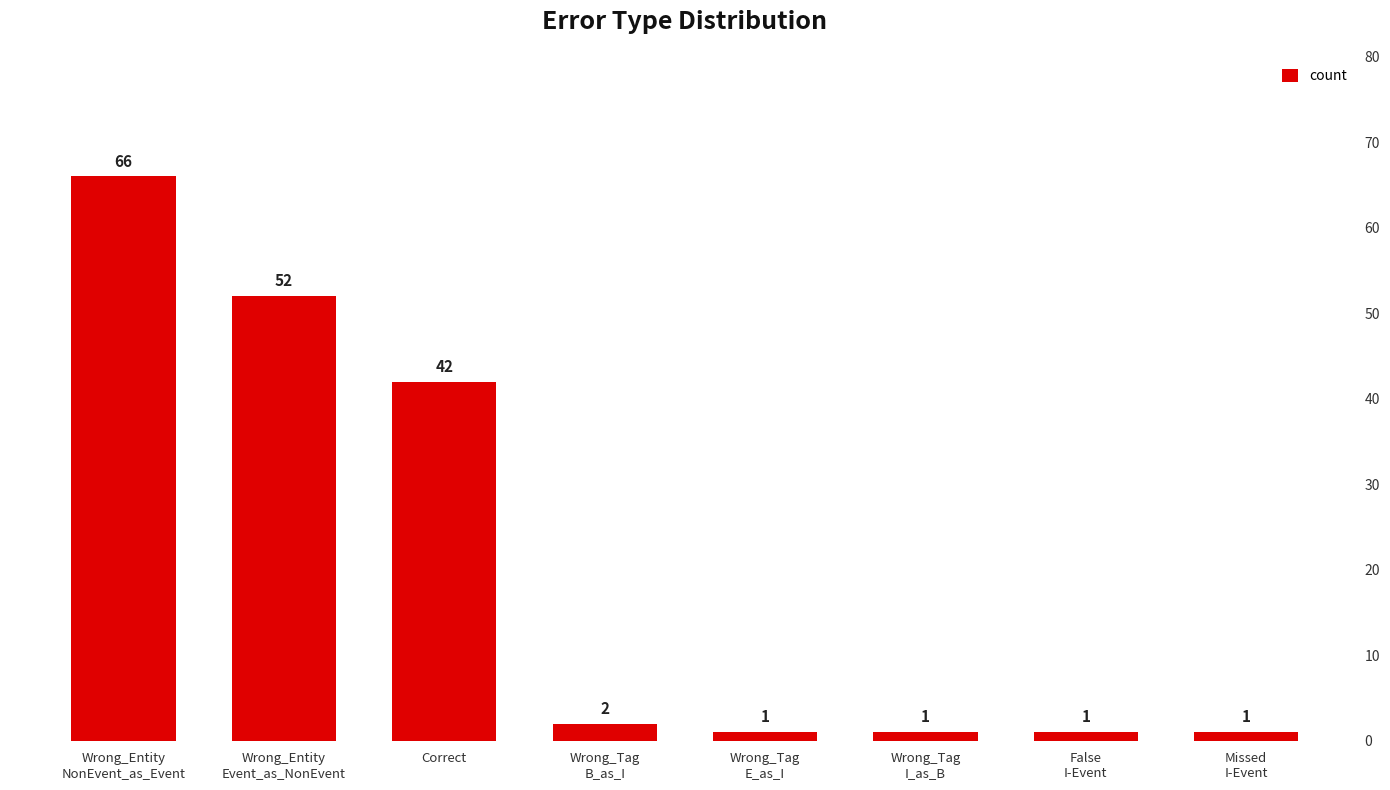

What is the average value?

21